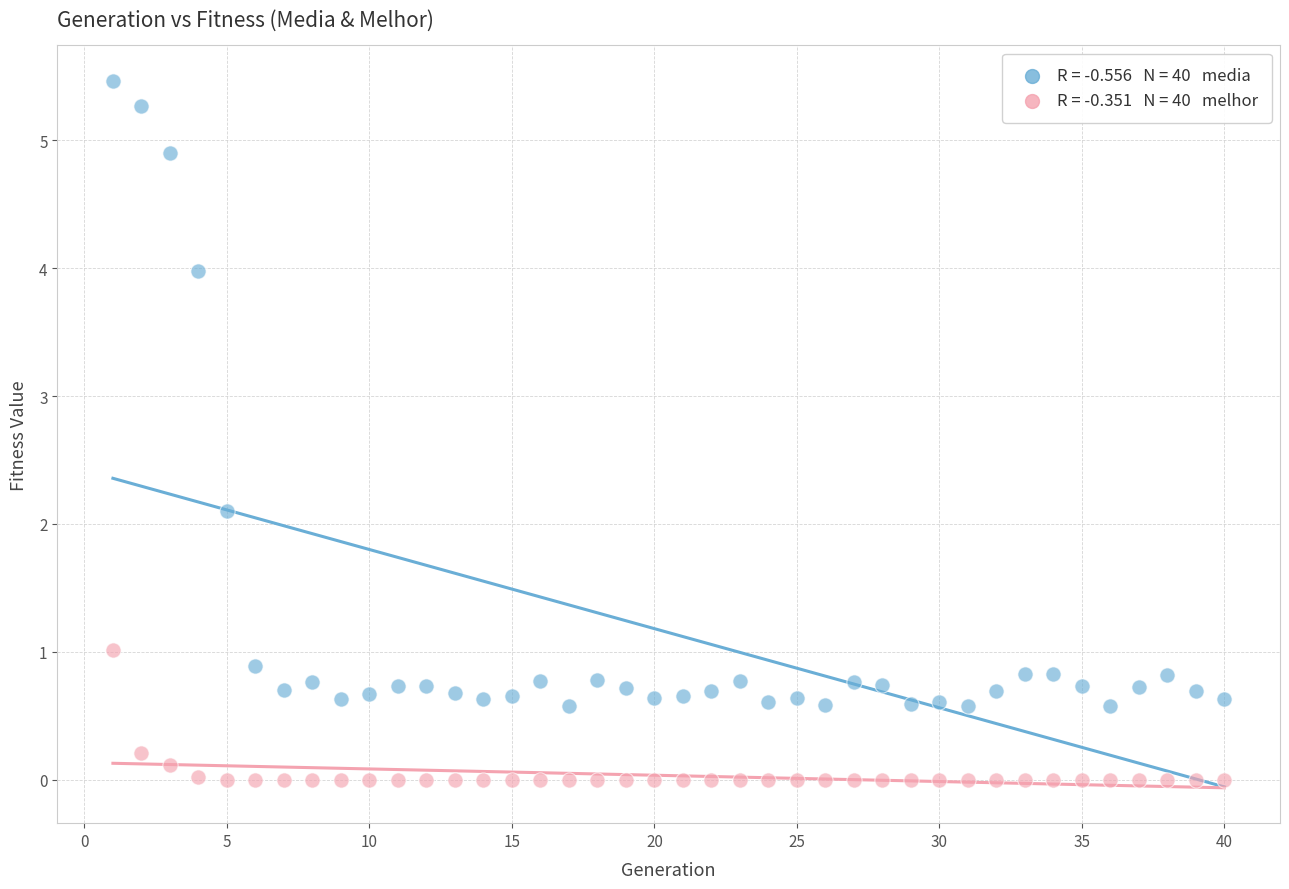

Across all series, what Y value is closest to 2?

2.1